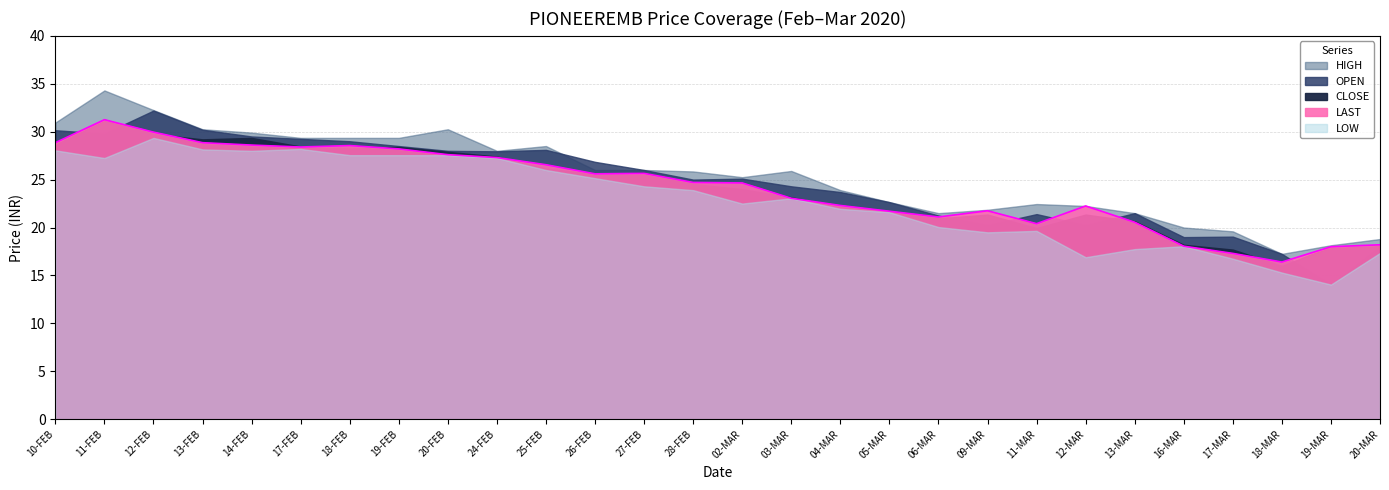

What is the greatest value displayed?

34.3